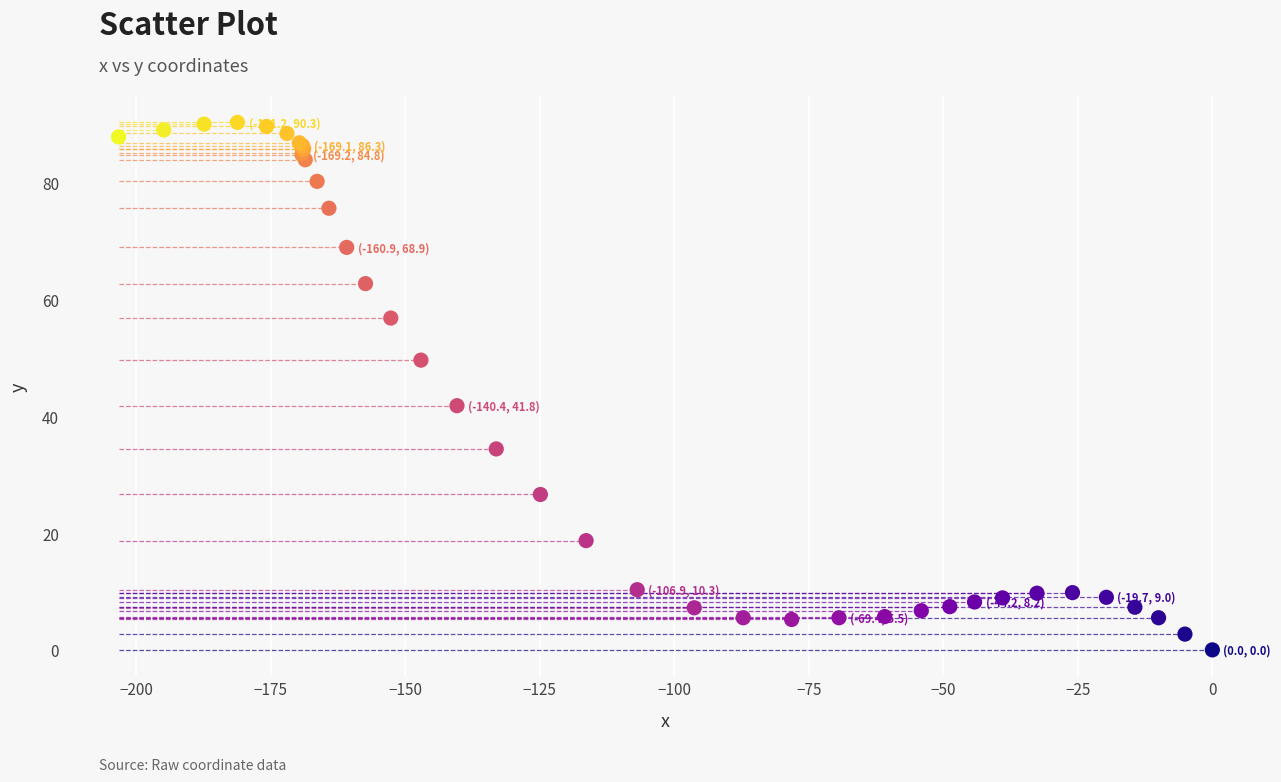

What Y value in the scatter plot is closest to 45?

41.8